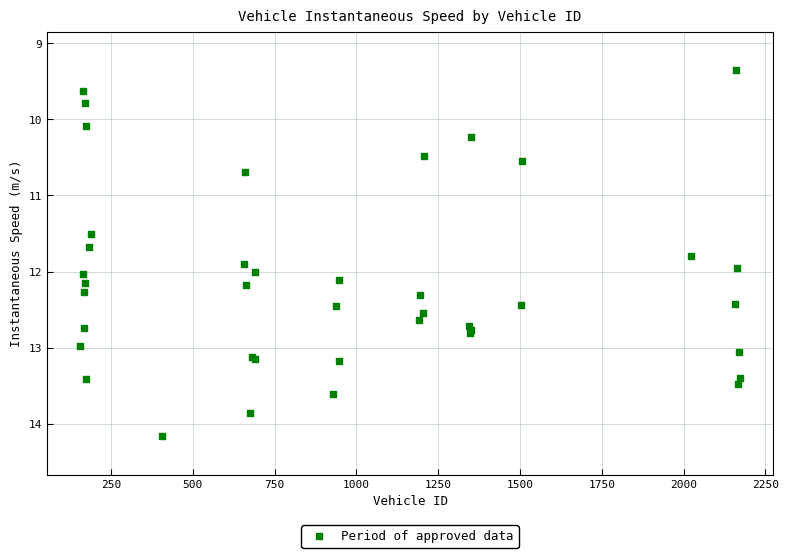

What Y value in the scatter plot is closest to 11?

10.7